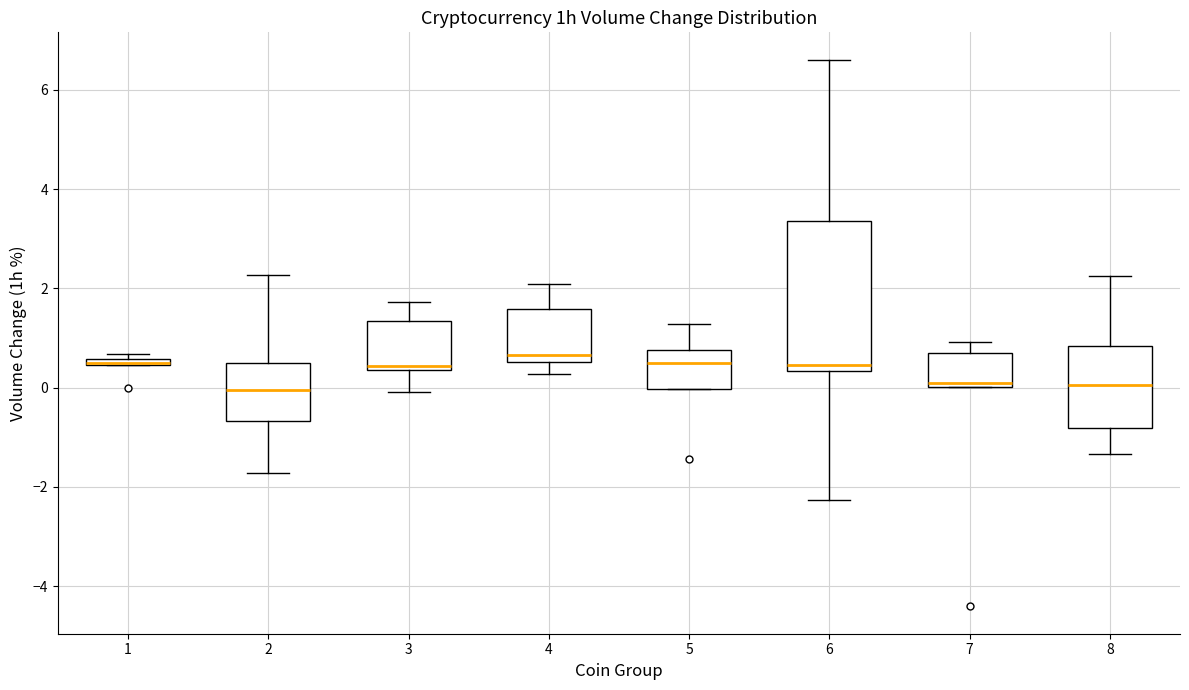

Where does the median line of the box at x = 5 sit on the y-axis? The values are not printed on the chart, so give them approximately, as read against the axis.

0.4